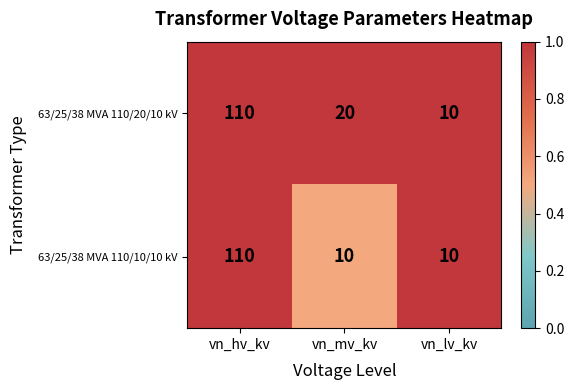

Rank the categories by 63/25/38 MVA 110/20/10 kV value from highest to lowest.

vn_hv_kv, vn_mv_kv, vn_lv_kv